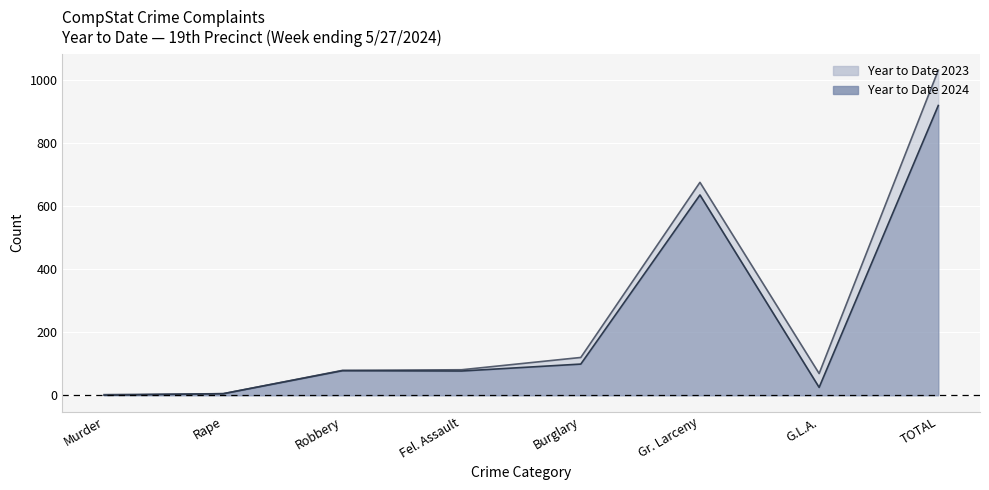

True or false: Year to Date 2024 has a value of 53 at Fel. Assault.

False